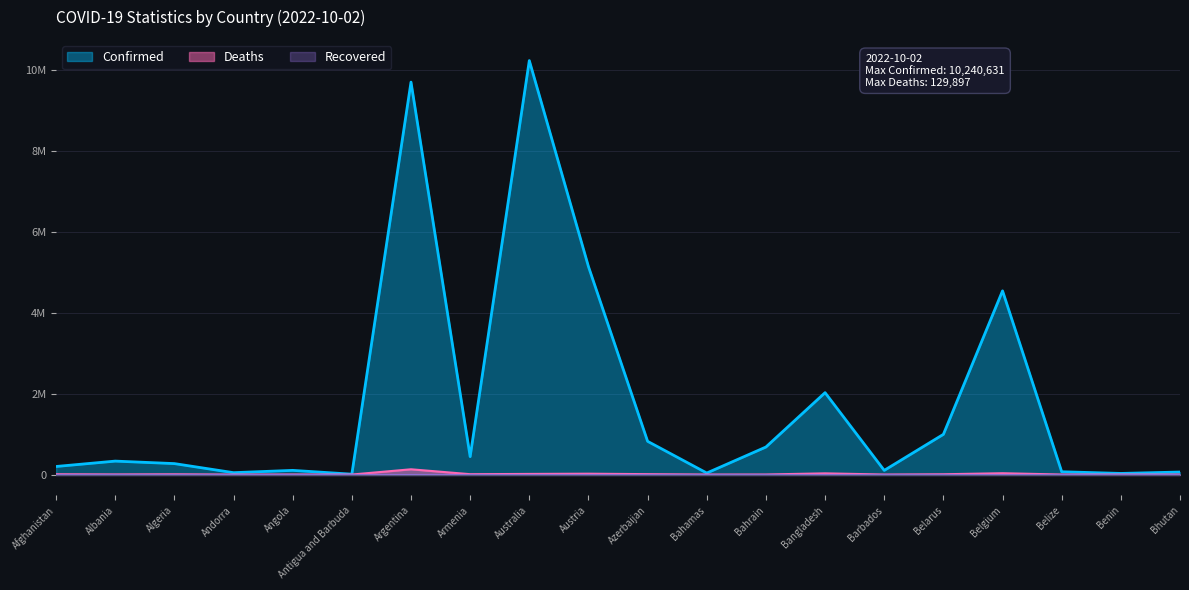

Where is the first local minimum for Confirmed?

Andorra